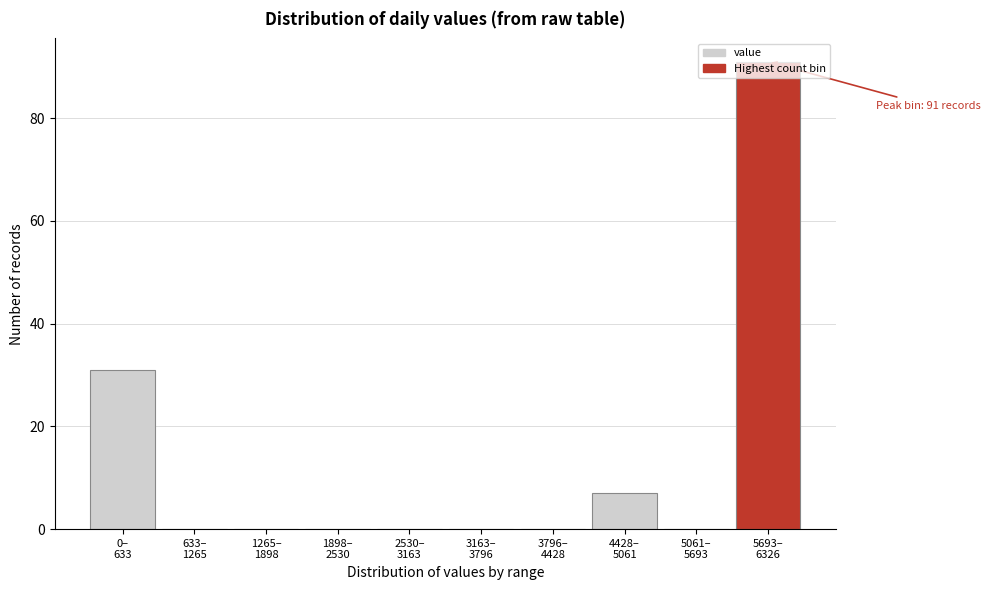

What is the greatest value displayed?

91